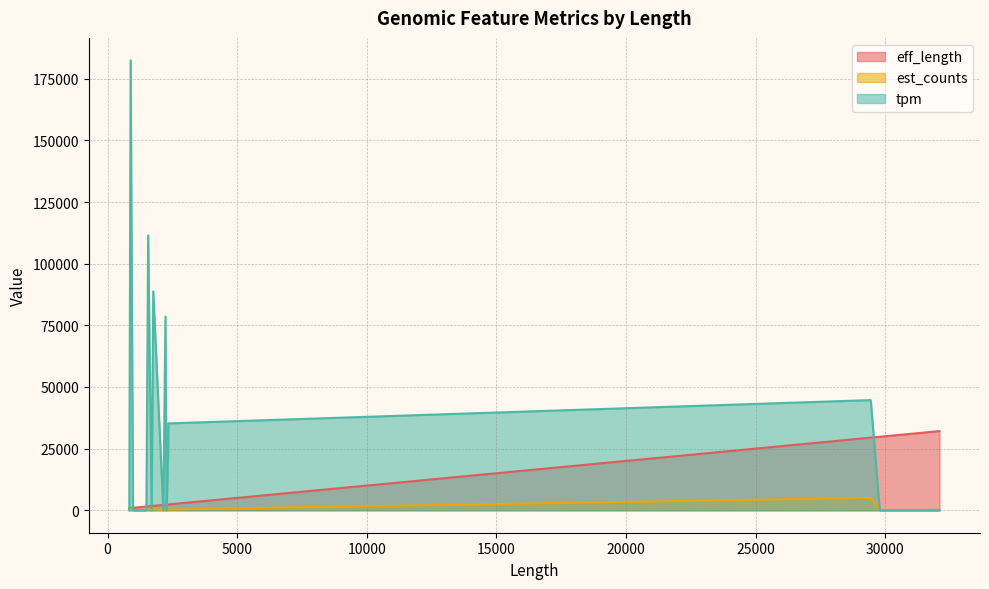

True or false: tpm and est_counts intersect in this chart.

False